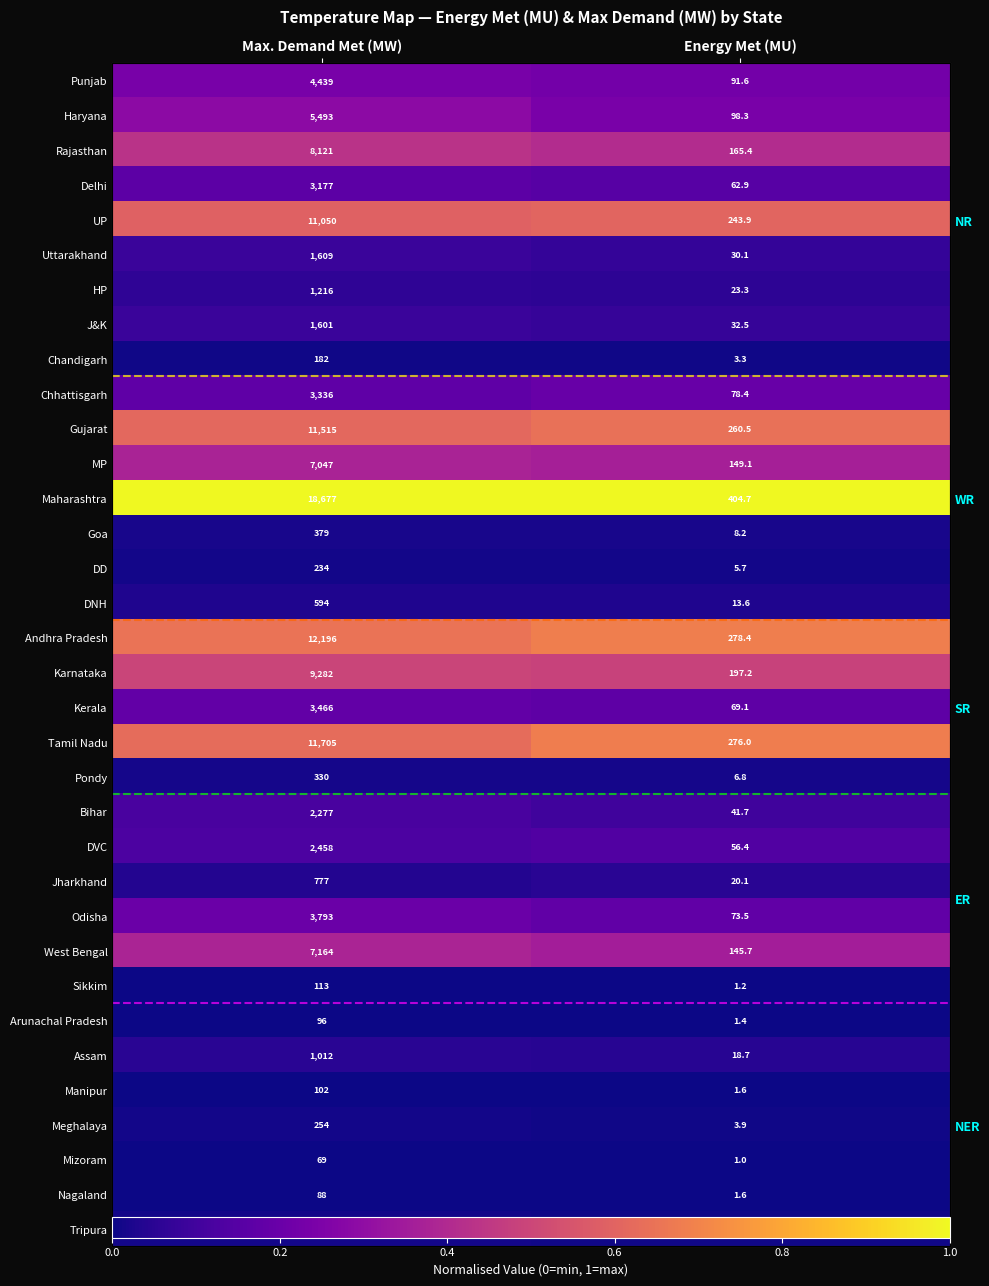

Between Energy Met (MU) and Max. Demand Met (MW), which is larger?

Max. Demand Met (MW)